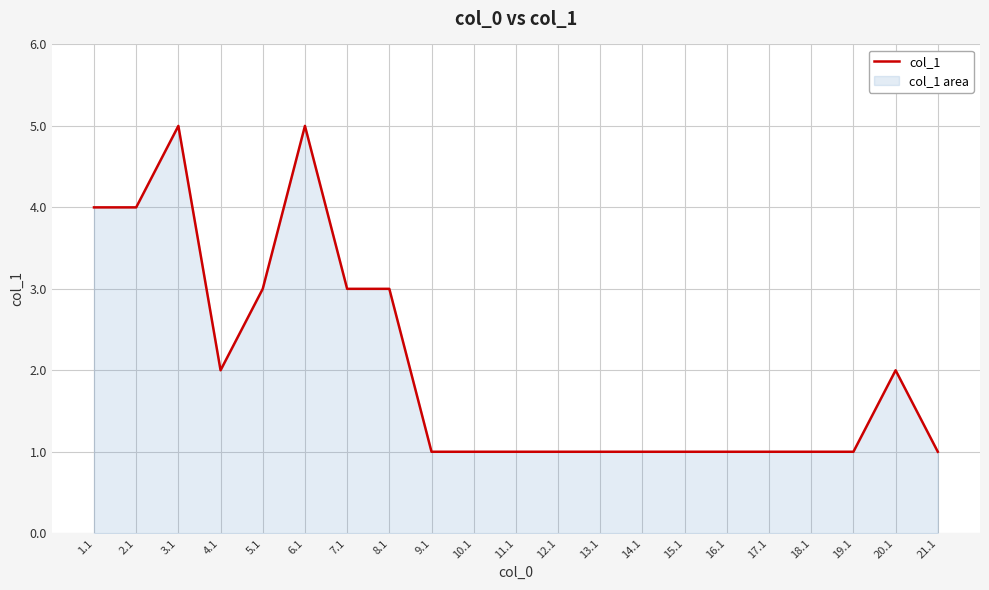

What is the ratio of the value at 16.1 to the value at 13.1?

1.0